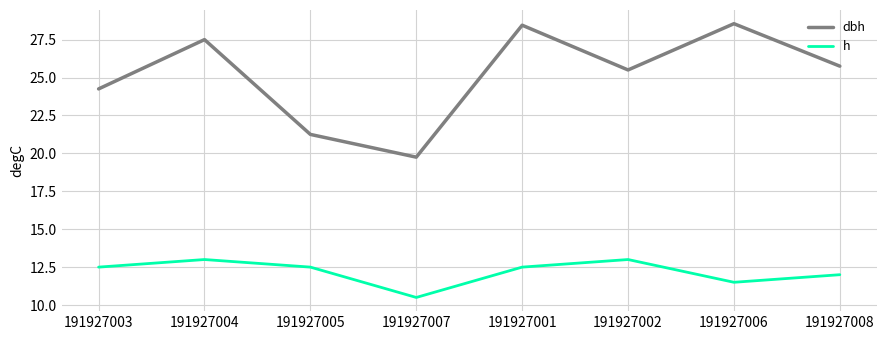

True or false: h and dbh cross at least once.

False